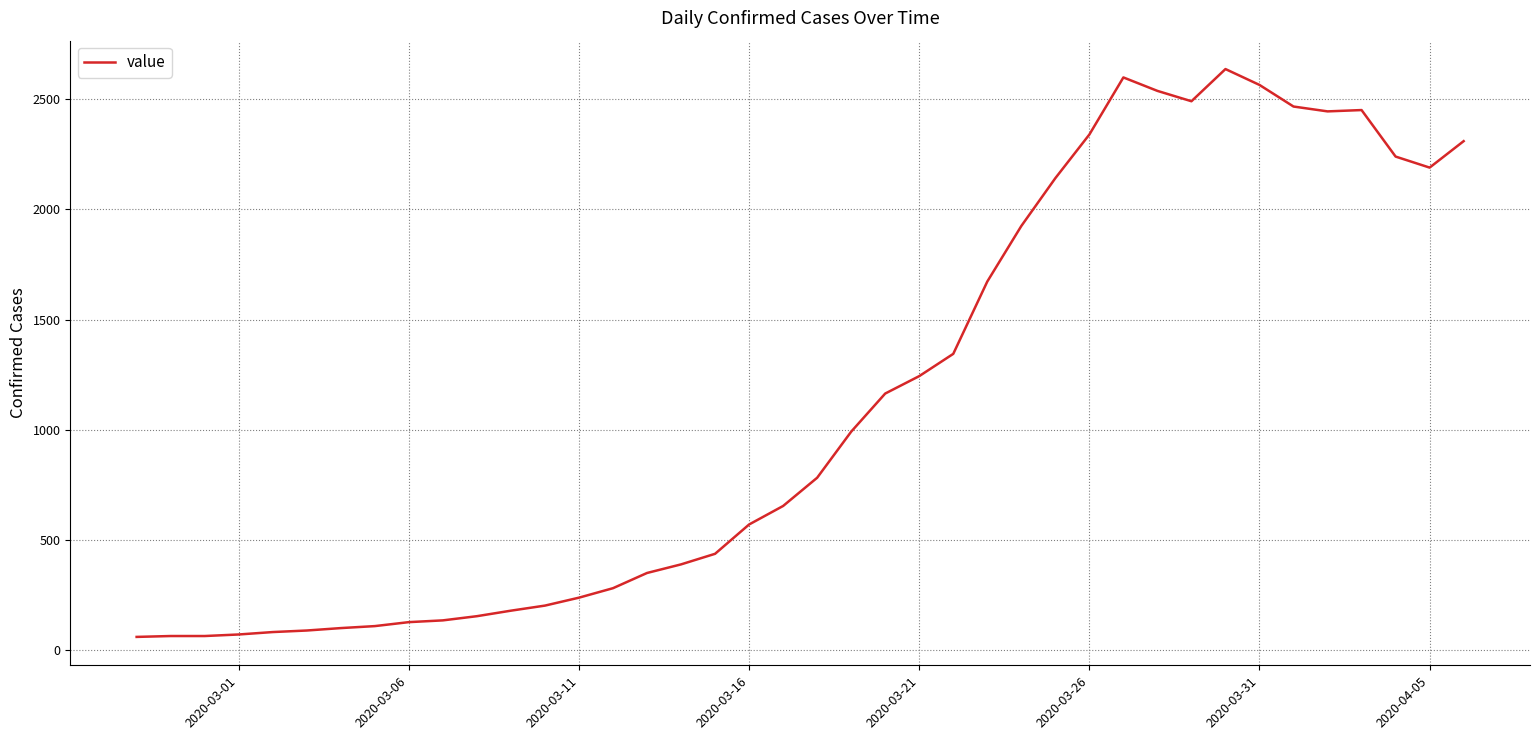

What is the difference between the maximum and minimum values?

2576